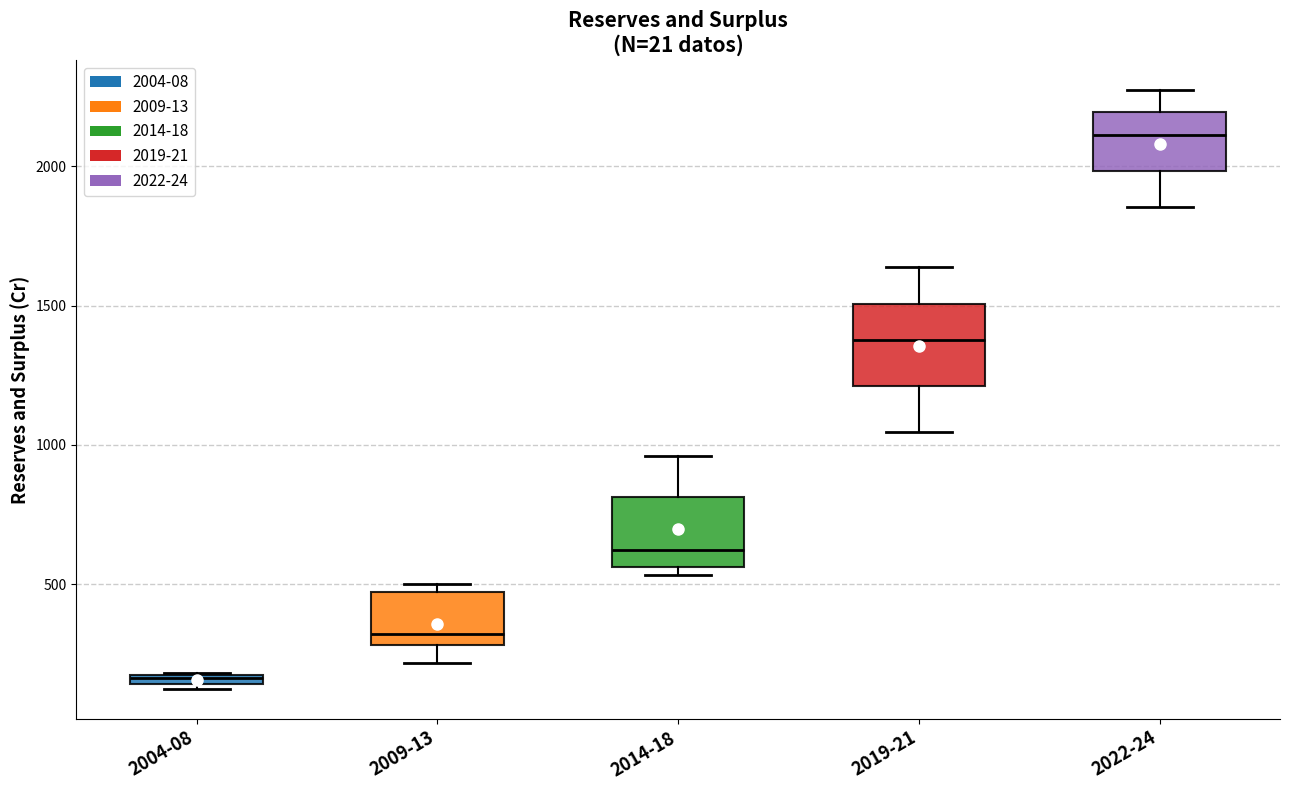

Which box's median line is the highest?

2022-24